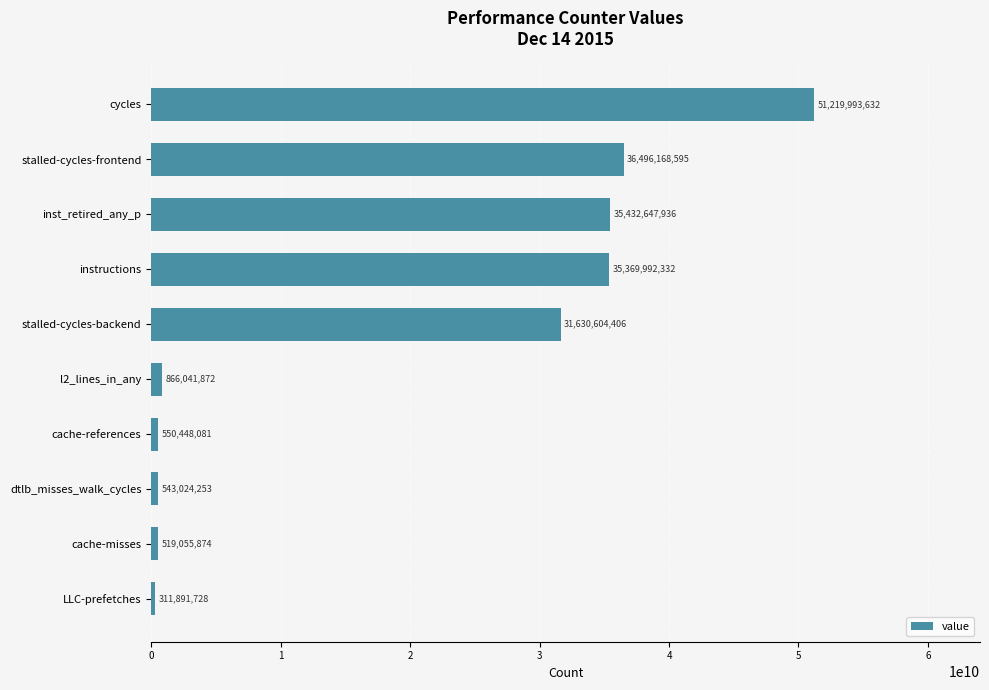

What is the minimum value shown in the chart?

311891728